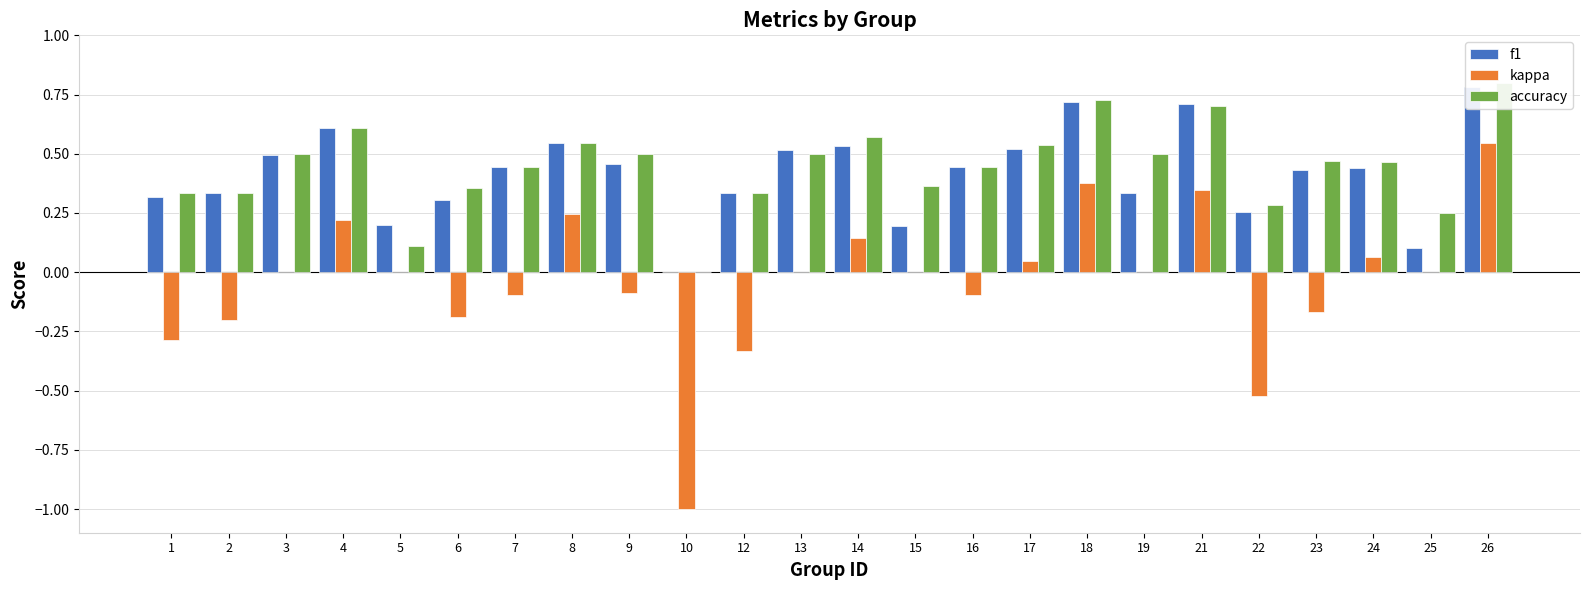

True or false: kappa has a value of -1.0 at 3.

False